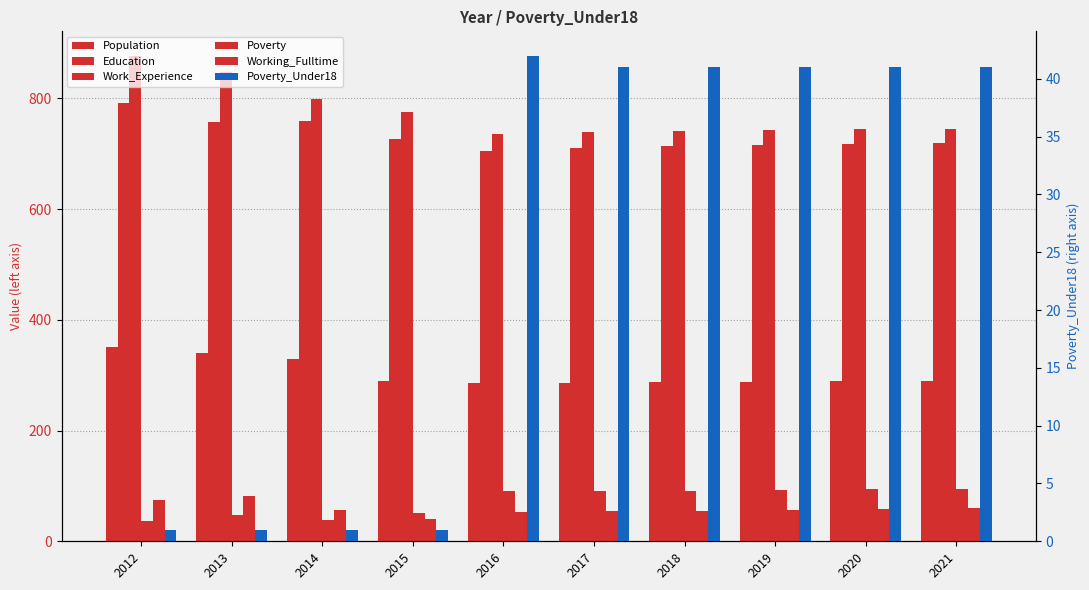

How many distinct data groups are displayed?

6